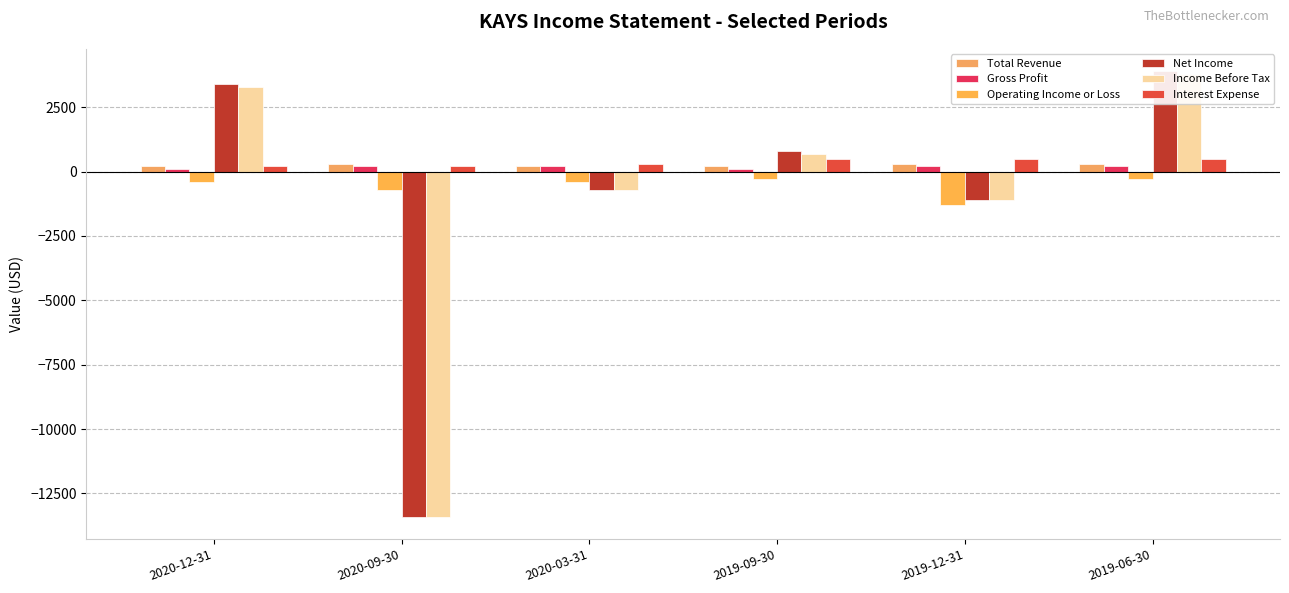

At how many categories does at least one series exceed -916?

6